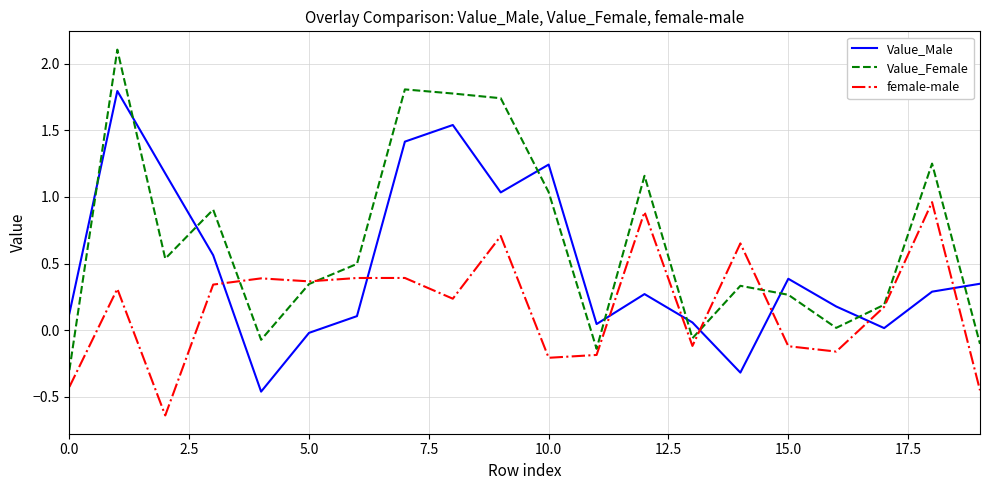

Which series has the widest spread of values?

Value_Female